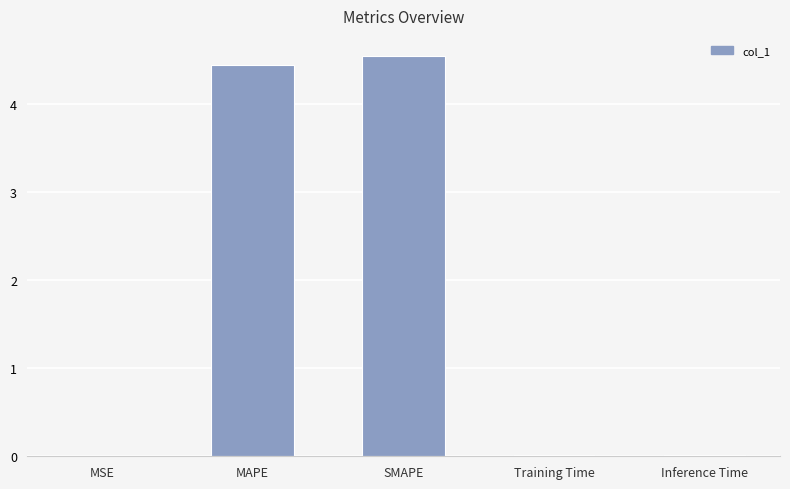

What is the sum of the values at SMAPE and MAPE?

9.0